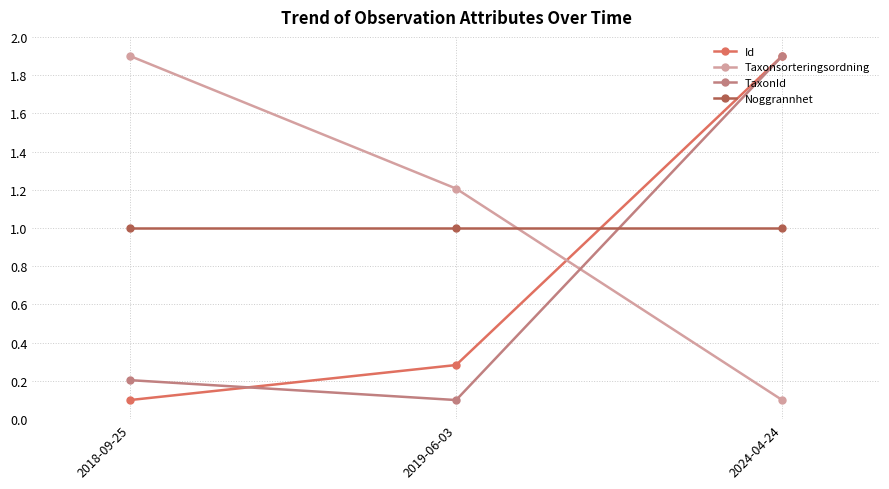

List the labels in order of Id value, largest first.

2024-04-24, 2019-06-03, 2018-09-25